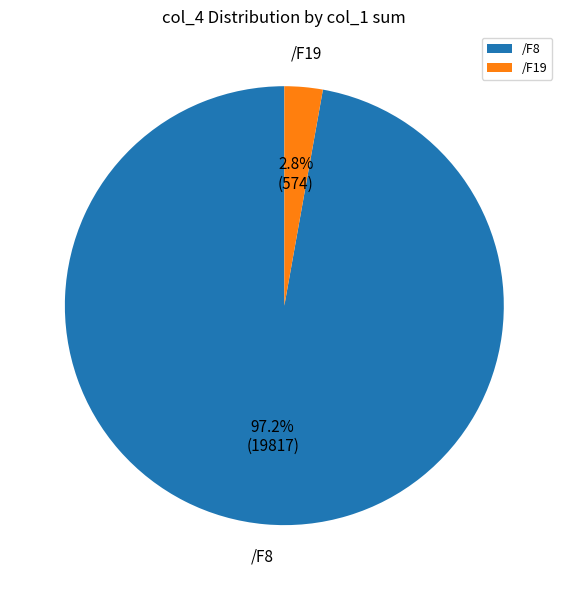

True or false: /F19 accounts for 50% of the total.

False